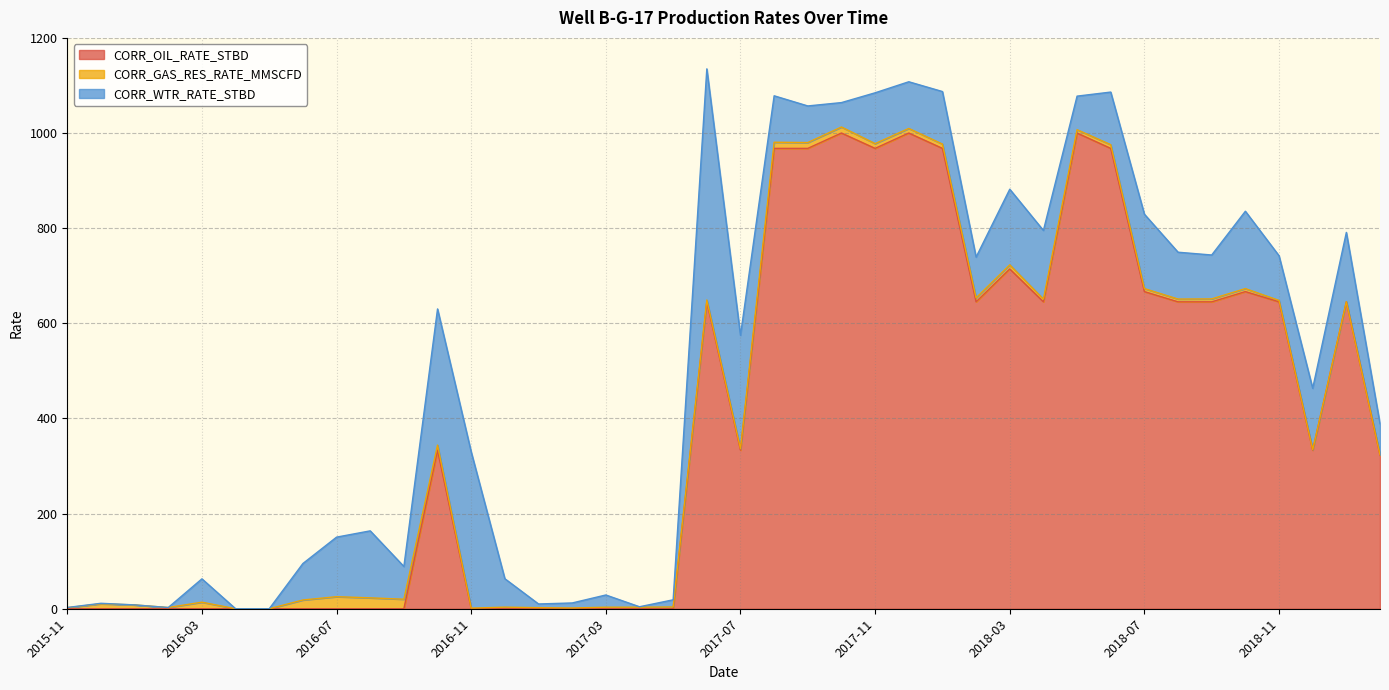

Between which two adjacent categories do CORR_OIL_RATE_STBD and CORR_WTR_RATE_STBD first intersect?

2016-09 and 2016-10